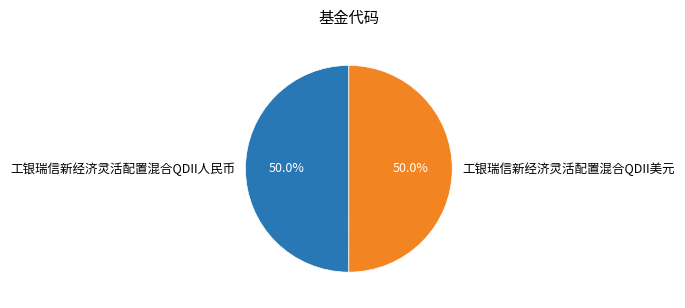

Approximately how many times larger is the value at 工银瑞信新经济灵活配置混合QDII美元 compared to 工银瑞信新经济灵活配置混合QDII人民币?

1.0